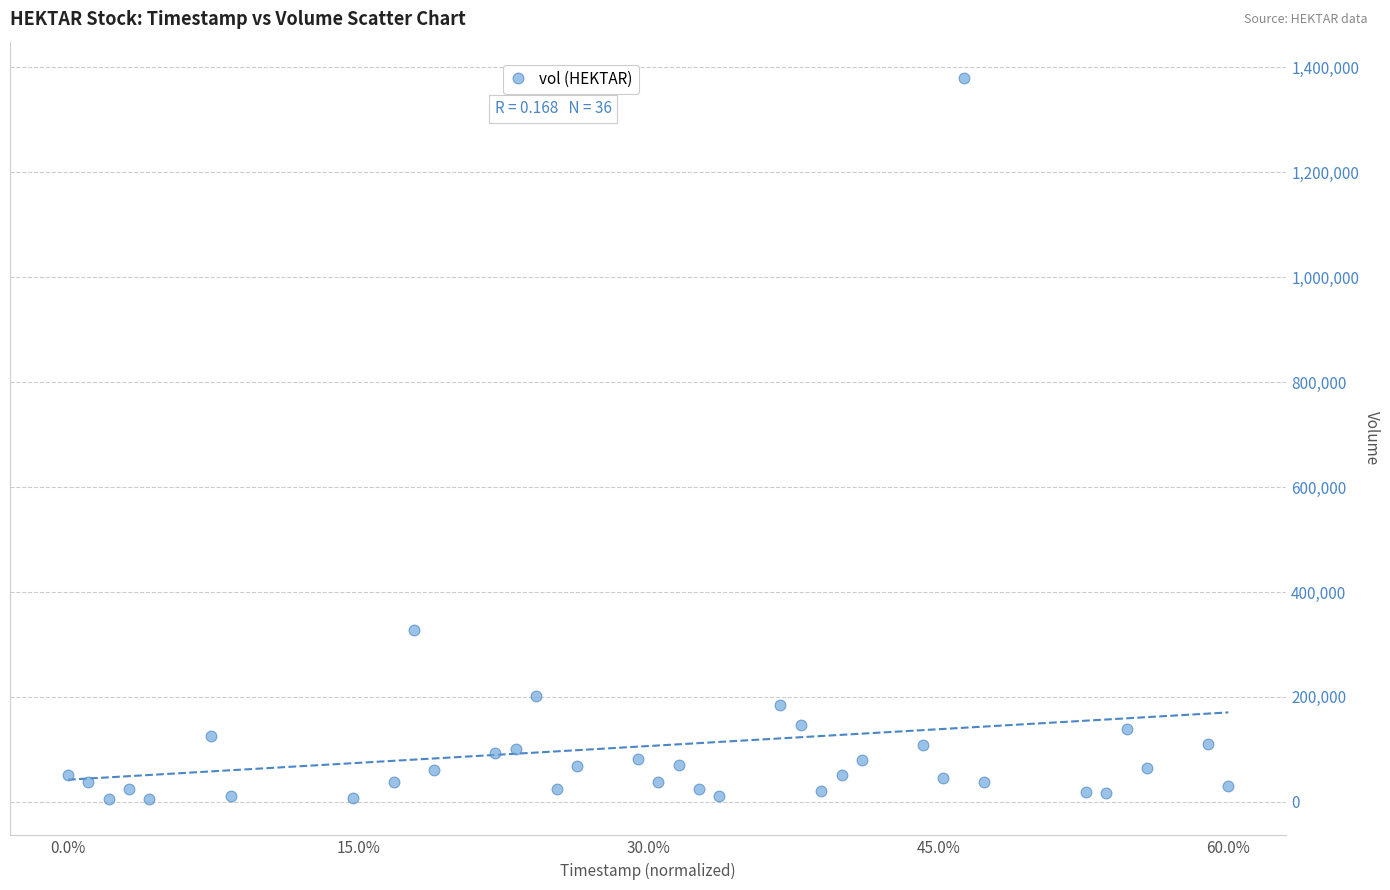

What Y value in the scatter plot is closest to 692500?

328100